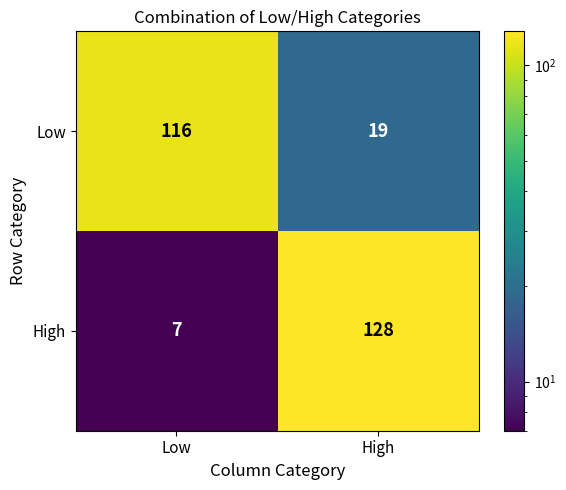

What is the total value across all series at Low?

123